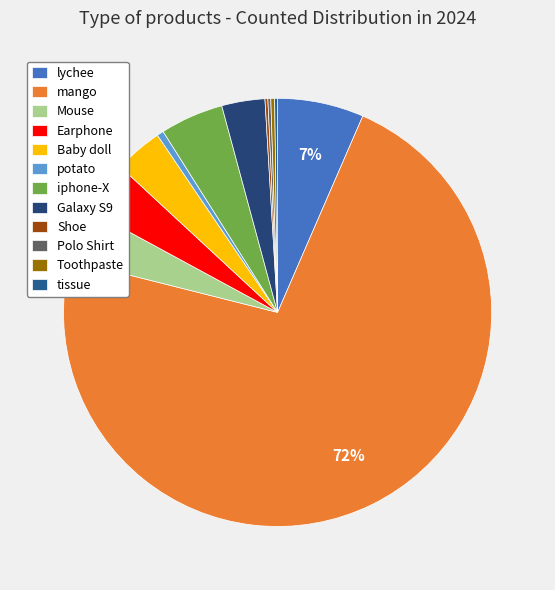

What is the change in value from Baby doll to iphone-X?

+16